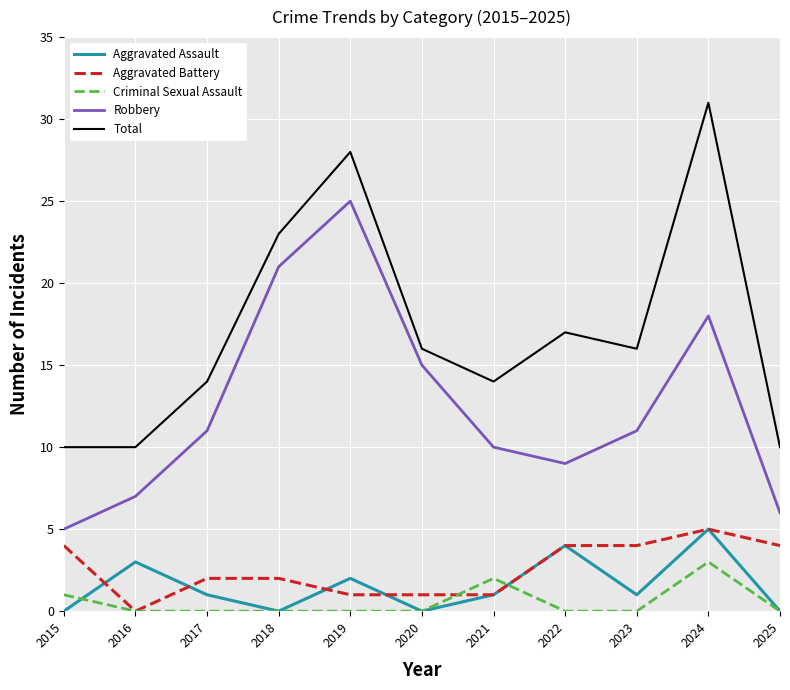

The value of Aggravated Assault at 2024 is 9. True or false?

False